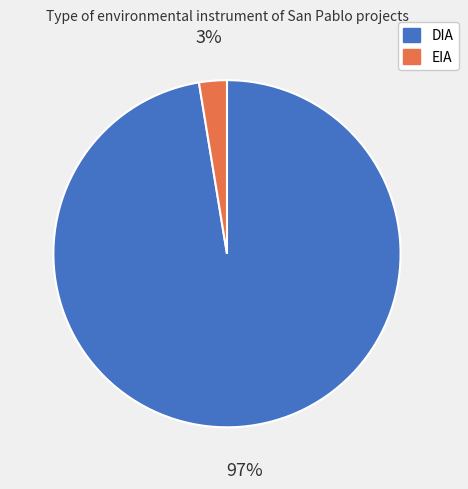

Count the number of slices in the pie.

2